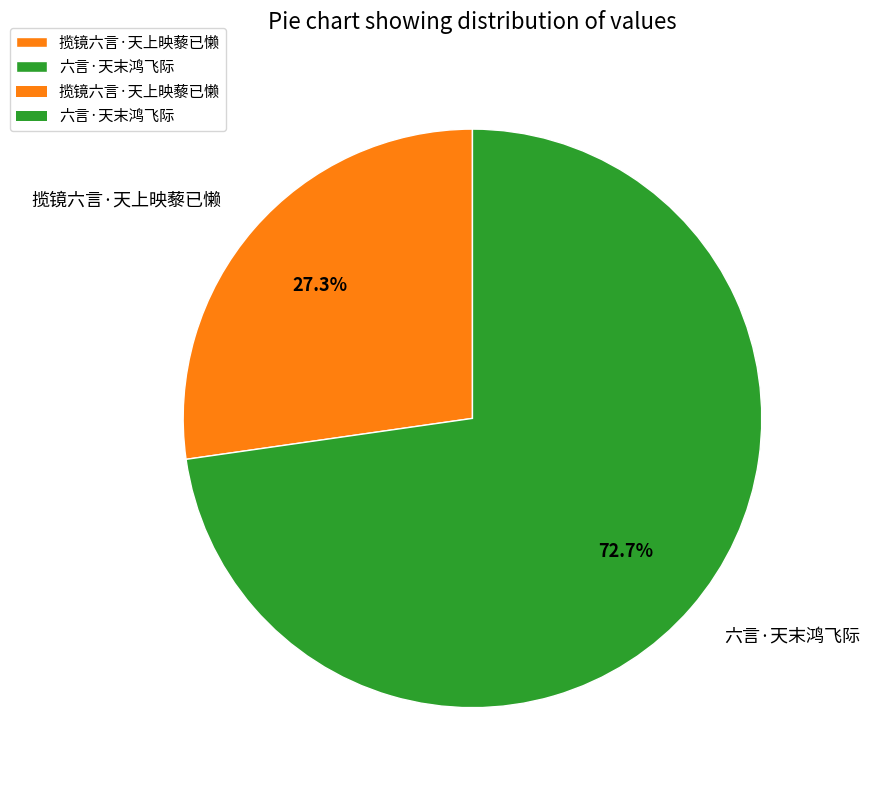

Is it true that 六言·天末鸿飞际 is 65% of the pie?

False